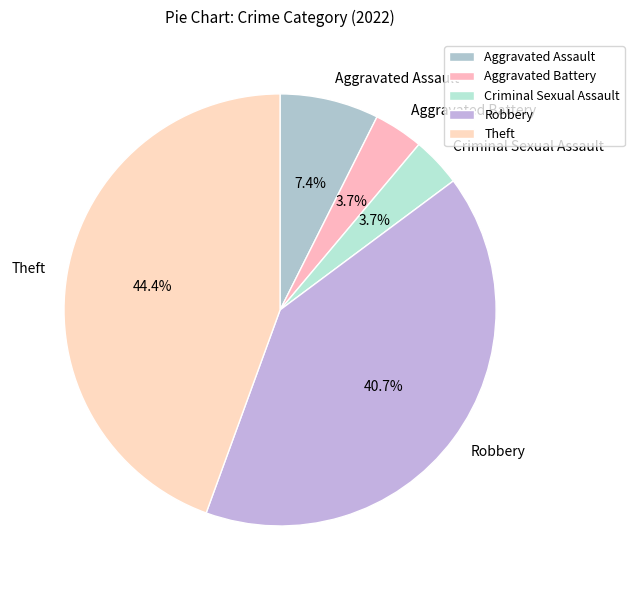

Does Aggravated Assault account for over 50% of the chart?

No